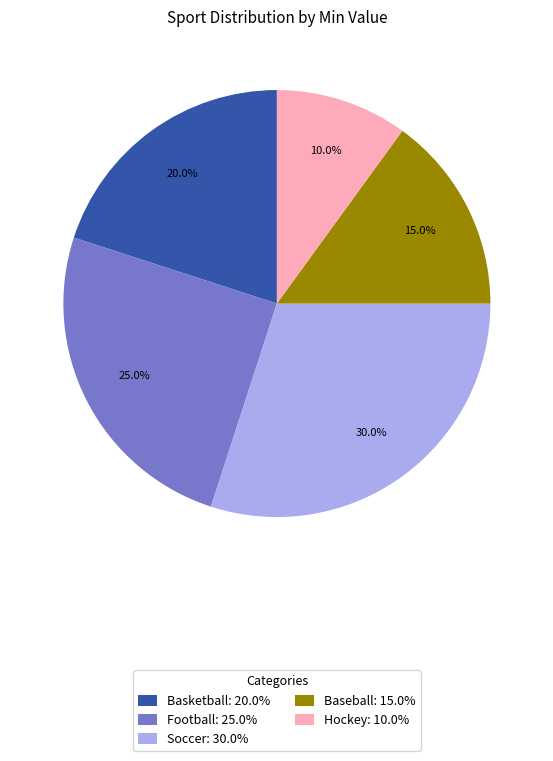

Which slice is the smallest?

Hockey